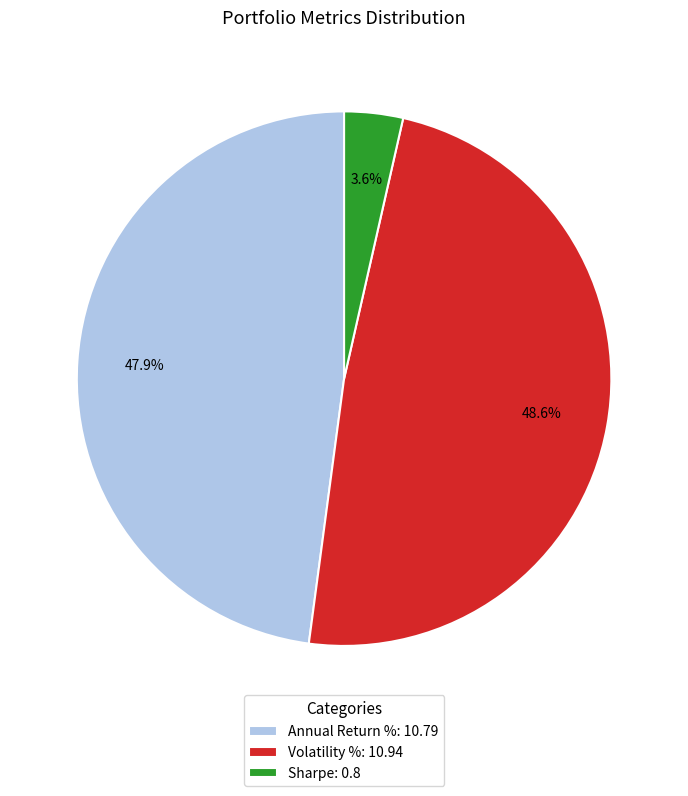

To the nearest percent, what percentage of the pie is Volatility %?

49%